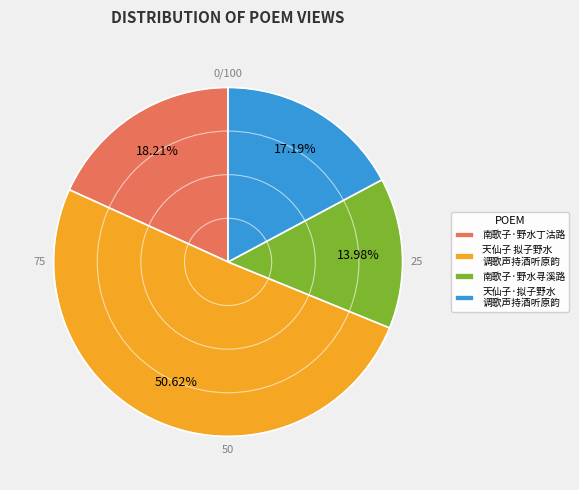

To the nearest percent, what is the difference between the largest and smallest slice percentages?

37%